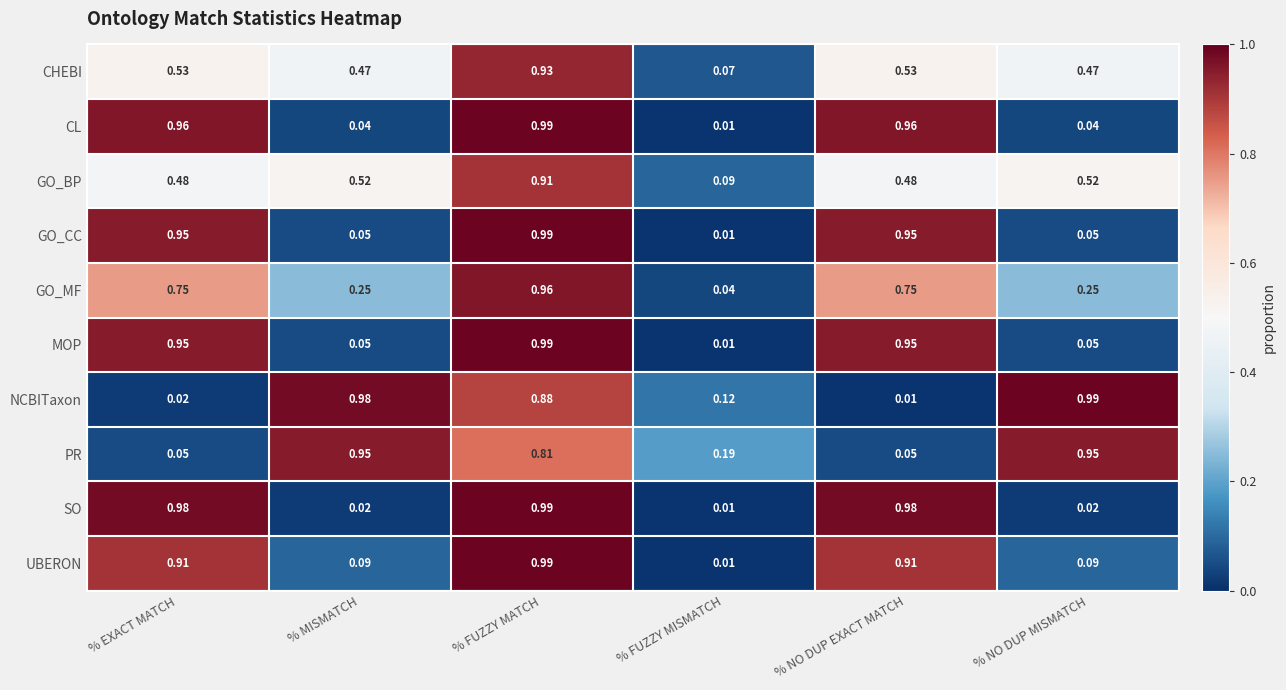

List the labels in order of NCBITaxon value, smallest first.

% NO DUP EXACT MATCH, % EXACT MATCH, % FUZZY MISMATCH, % FUZZY MATCH, % MISMATCH, % NO DUP MISMATCH